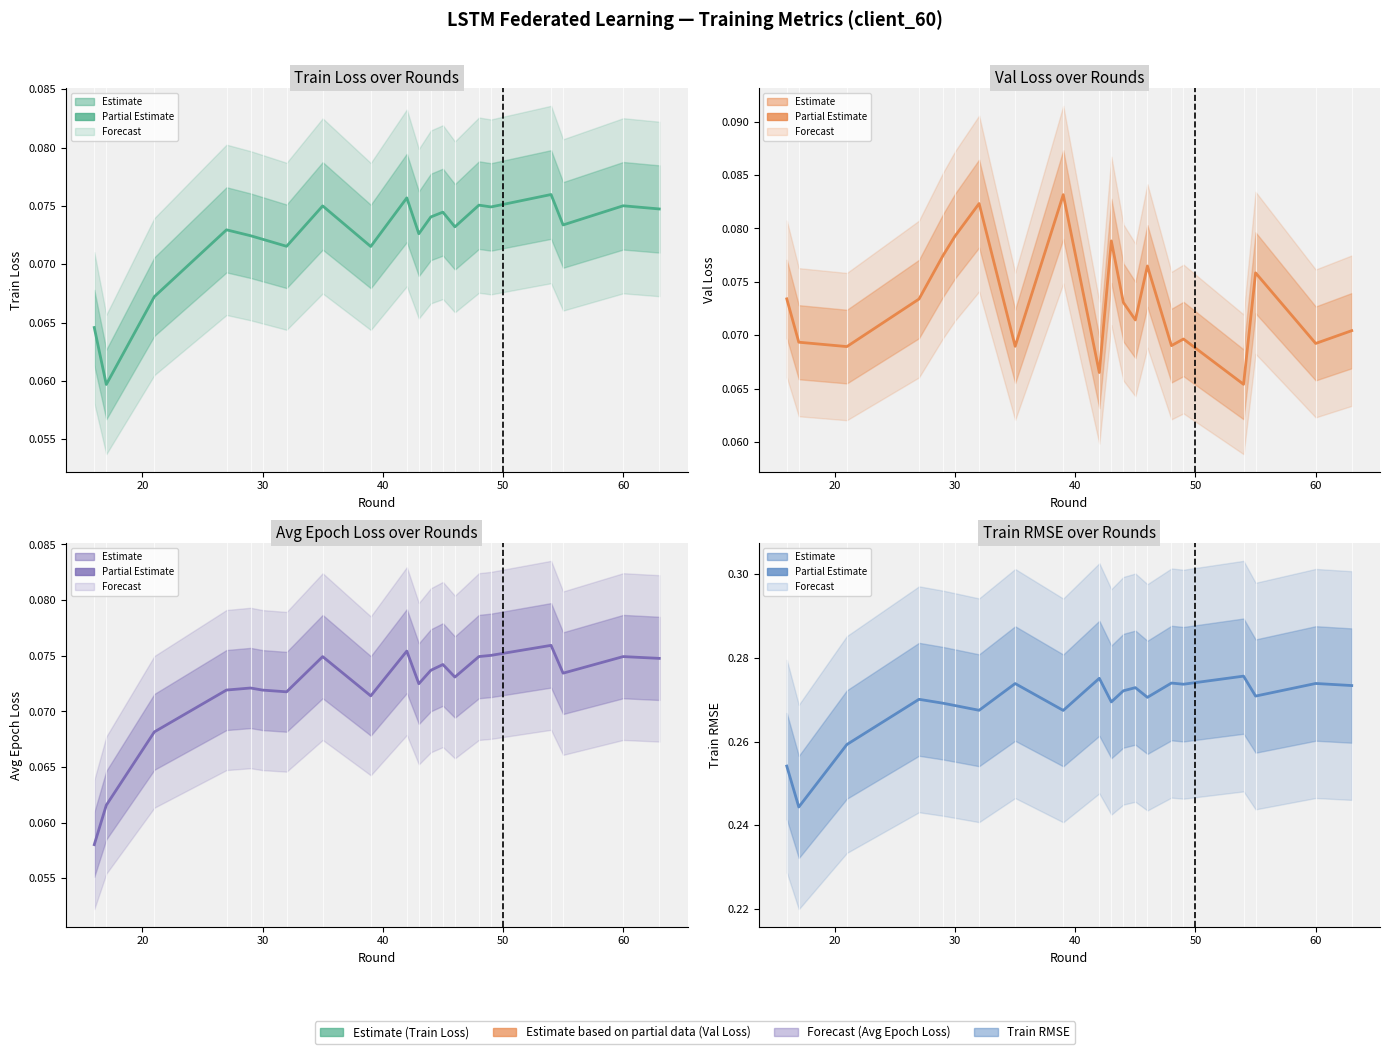

What are all the series names shown in the legend?

Train Loss, Val Loss, Avg Epoch Loss, Train RMSE